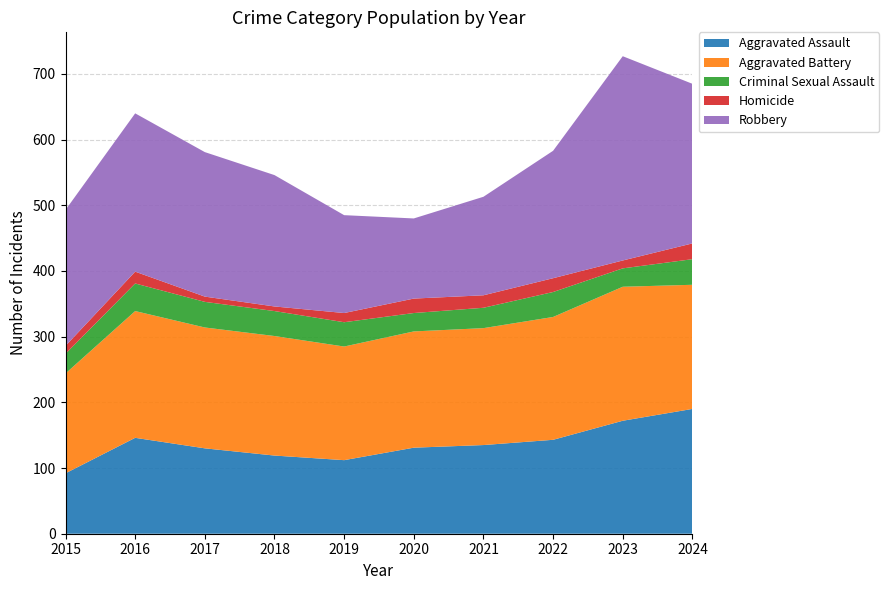

Reading left to right, what are all the values shown in this chart?

Aggravated Assault: 92	146	130	119	112	131	135	143	172	190
Aggravated Battery: 152	193	184	182	173	177	178	187	204	189
Criminal Sexual Assault: 30	42	39	38	37	28	31	38	28	39
Homicide: 12	18	8	7	14	22	19	21	12	24
Robbery: 207	241	220	200	149	122	150	194	311	243